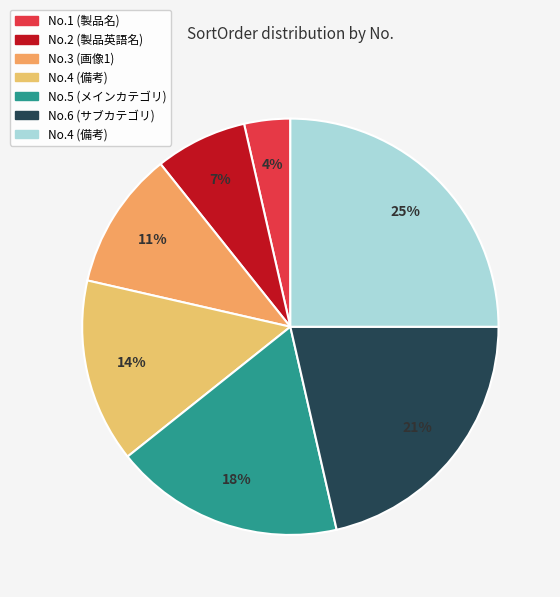

Does any single category account for the majority?

No